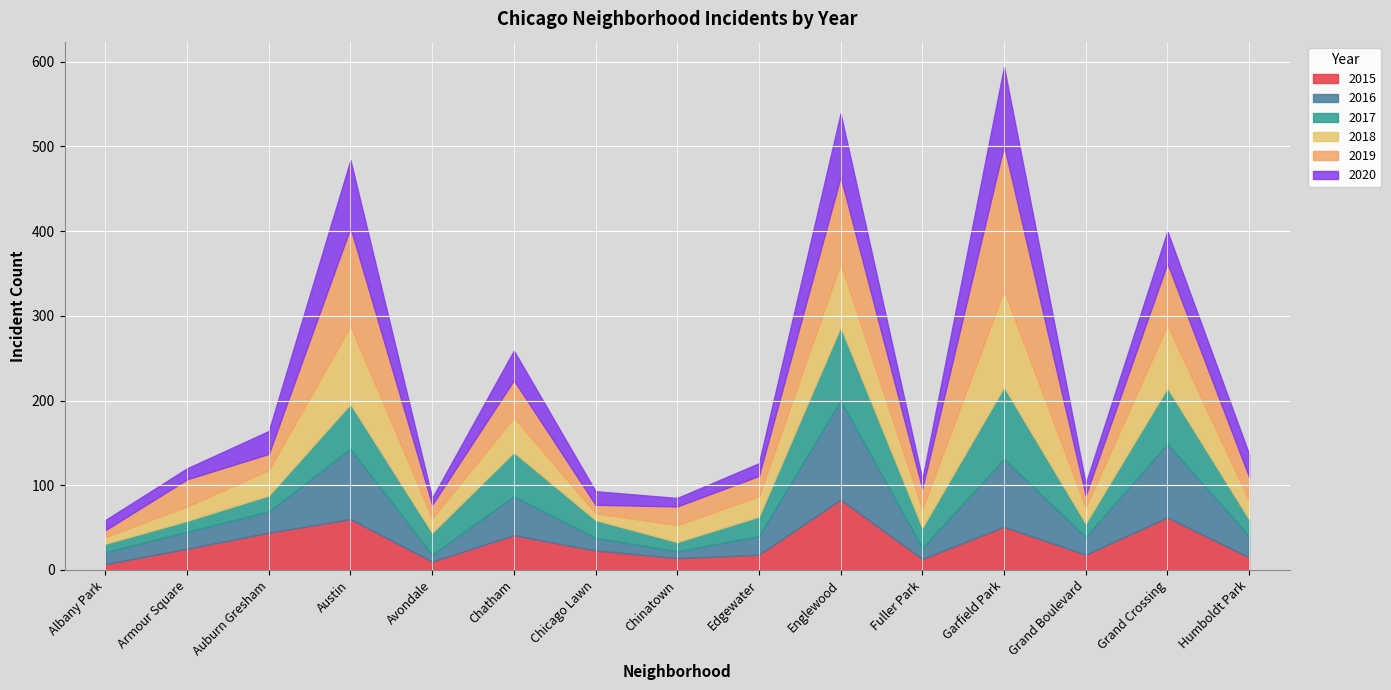

Which category has the highest value across all series?

Garfield Park